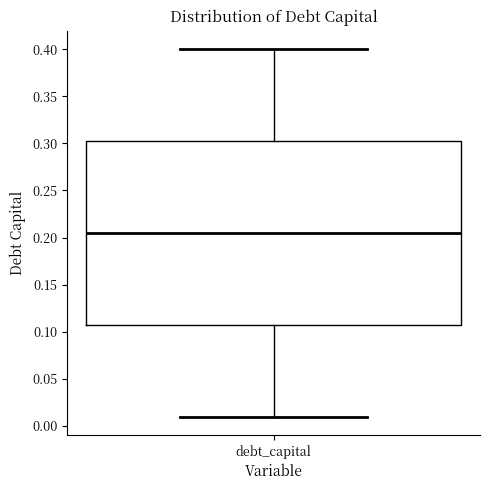

Where does the lower whisker of the box for debt_capital end on the y-axis? The values are not printed on the chart, so give them approximately, as read against the axis.

0.010